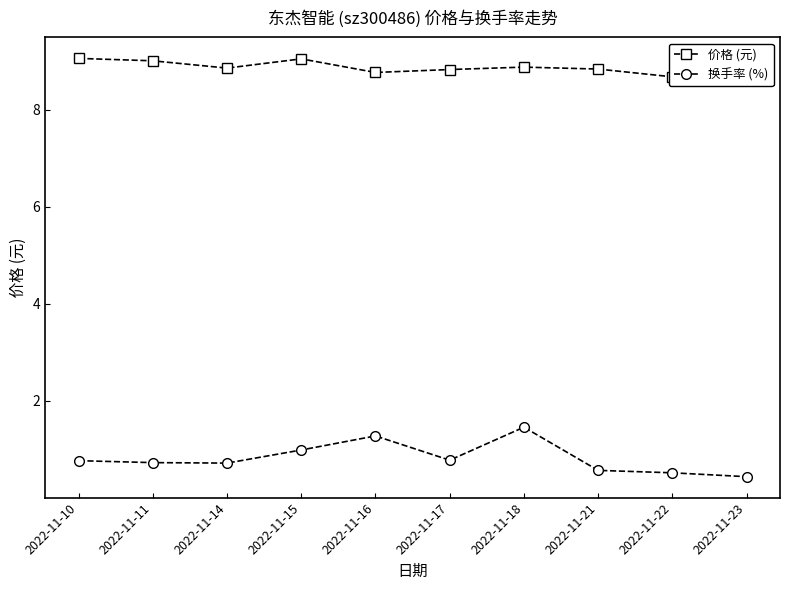

Read the 价格 (元) value at 2022-11-23.

8.7